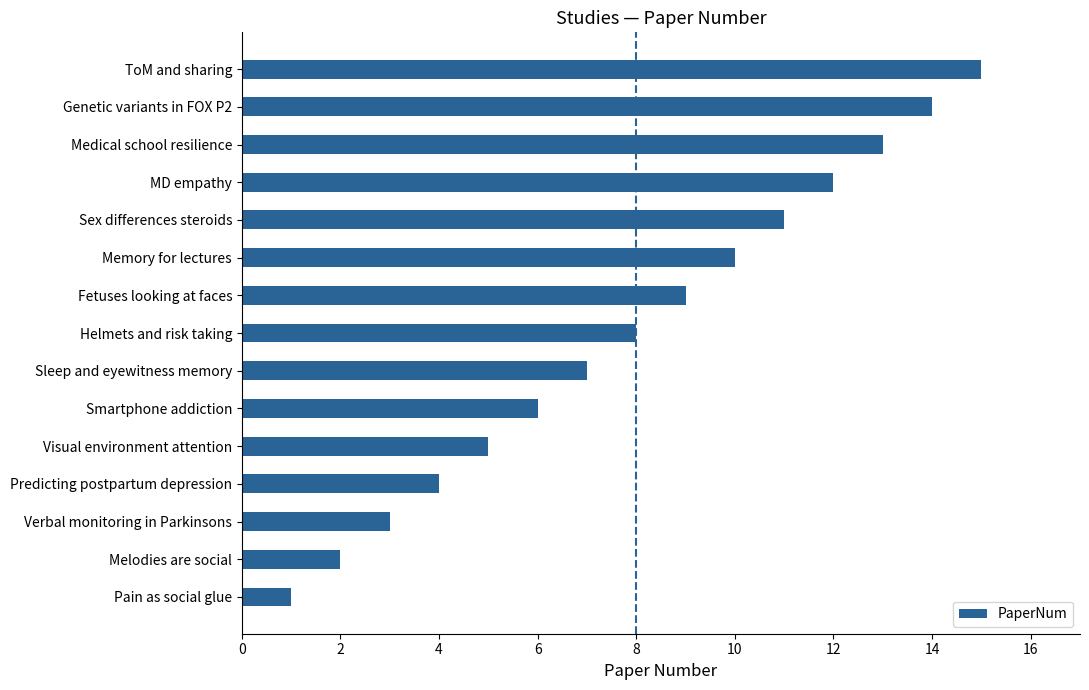

What is the difference between the values at Verbal monitoring in Parkinsons and Smartphone addiction?

3